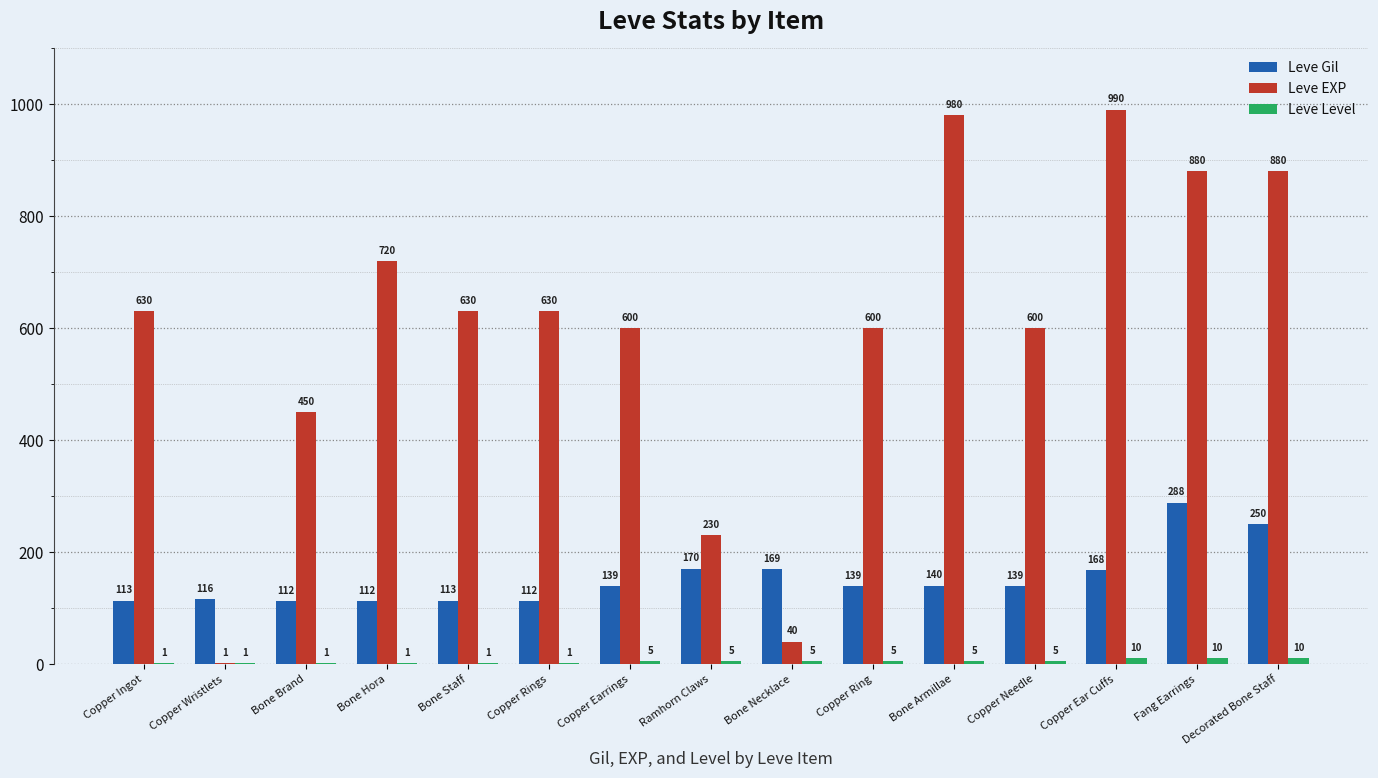

Are the bars horizontal?

No